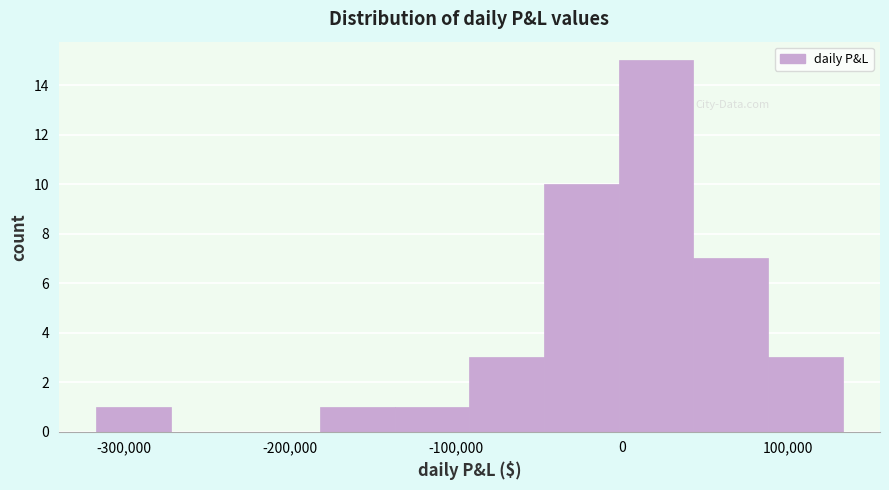

Which range on the x-axis has the tallest bar?

0 to 40000